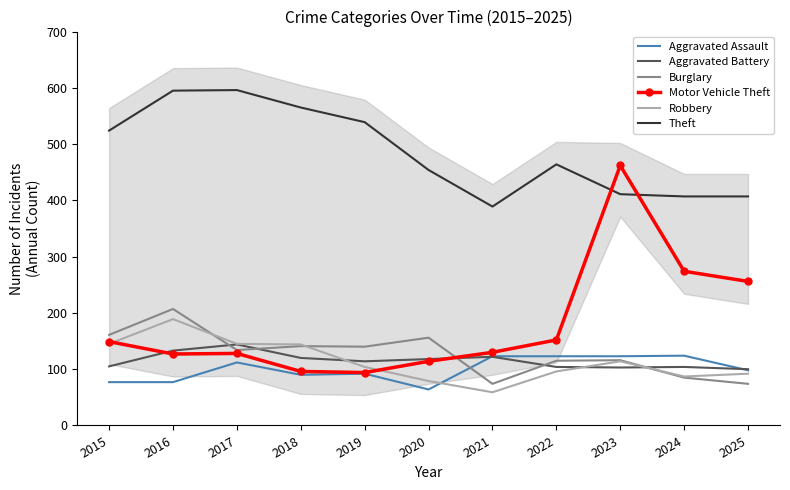

At which category is the sum across all series the highest?

2023